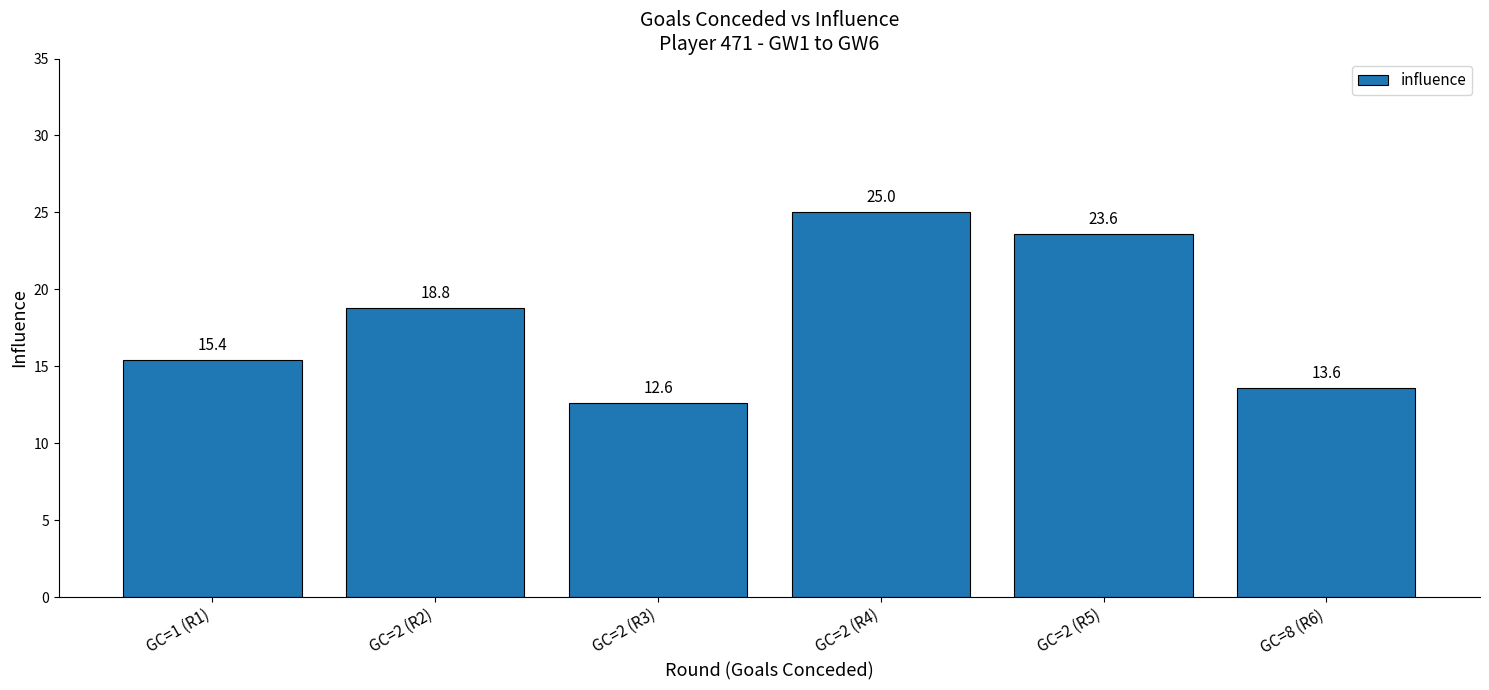

List the labels in order of value, smallest first.

GC=2 (R3), GC=8 (R6), GC=1 (R1), GC=2 (R2), GC=2 (R5), GC=2 (R4)